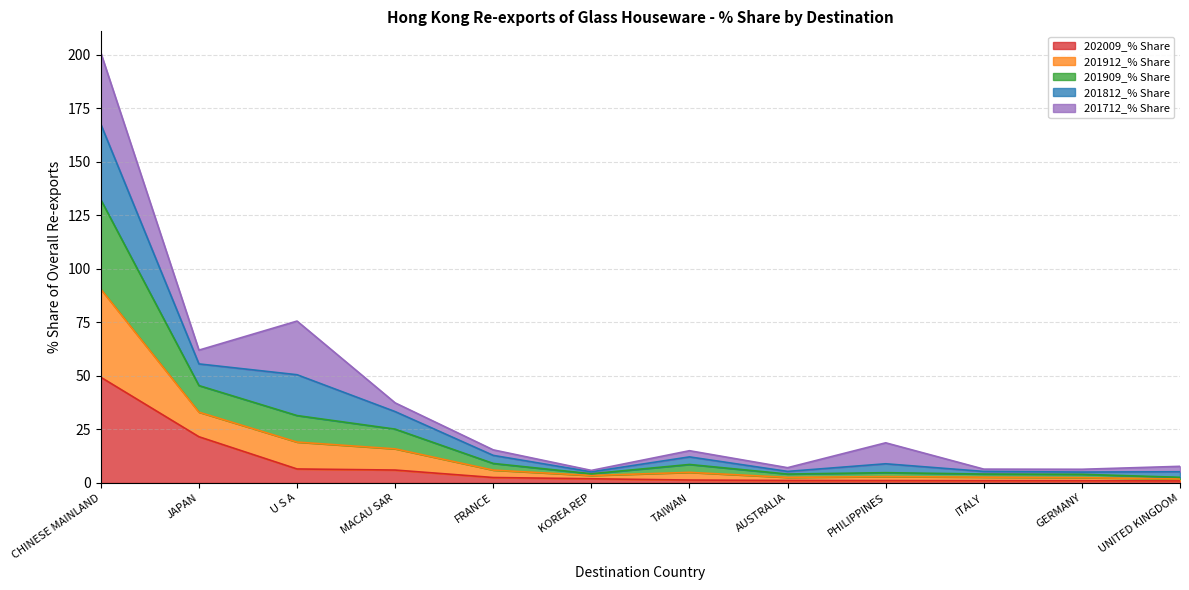

At which category is the sum across all series the highest?

CHINESE MAINLAND